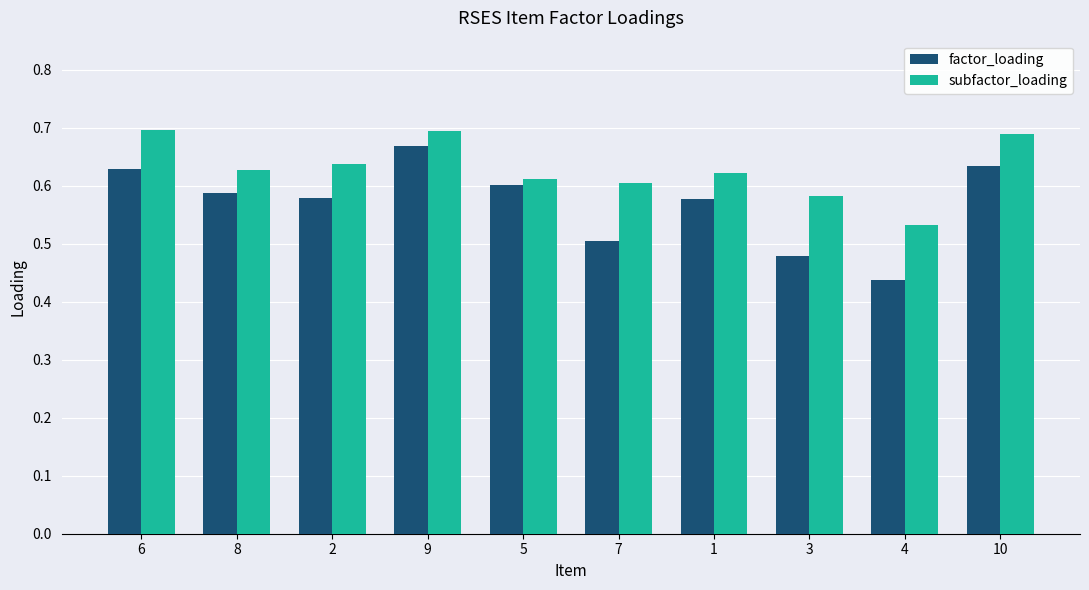

What is the total value across all series at 1?

1.2